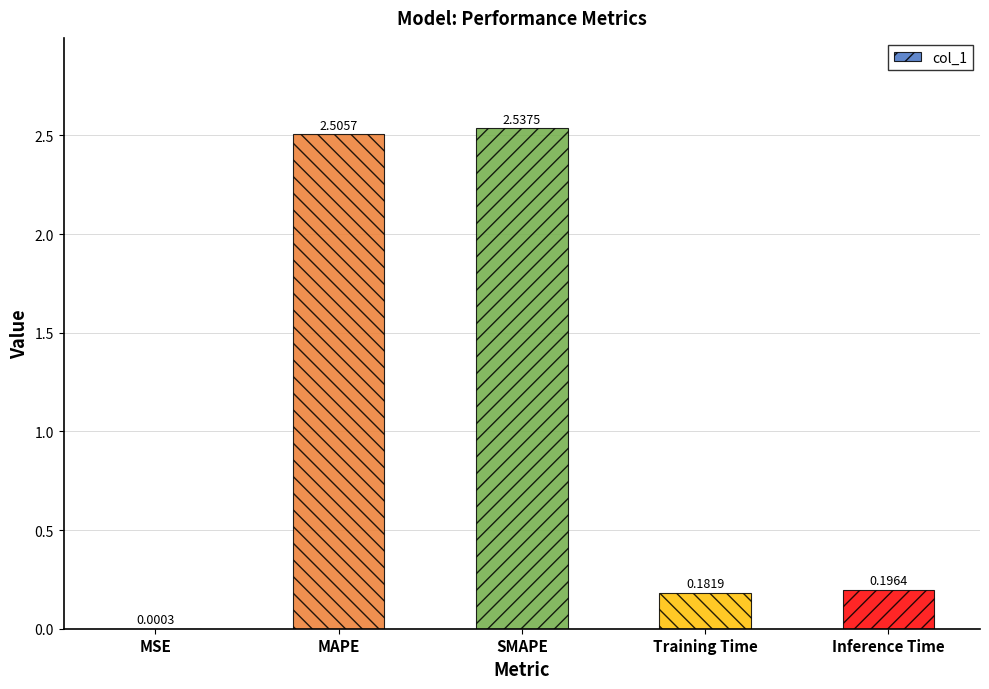

Where is the data nearest to the value 1?

Inference Time